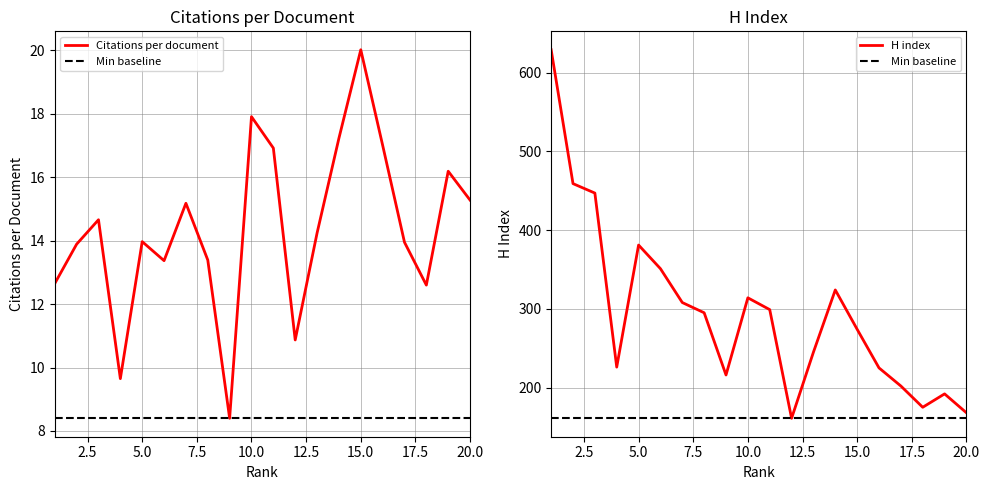

How many categories are shown in the chart?

20